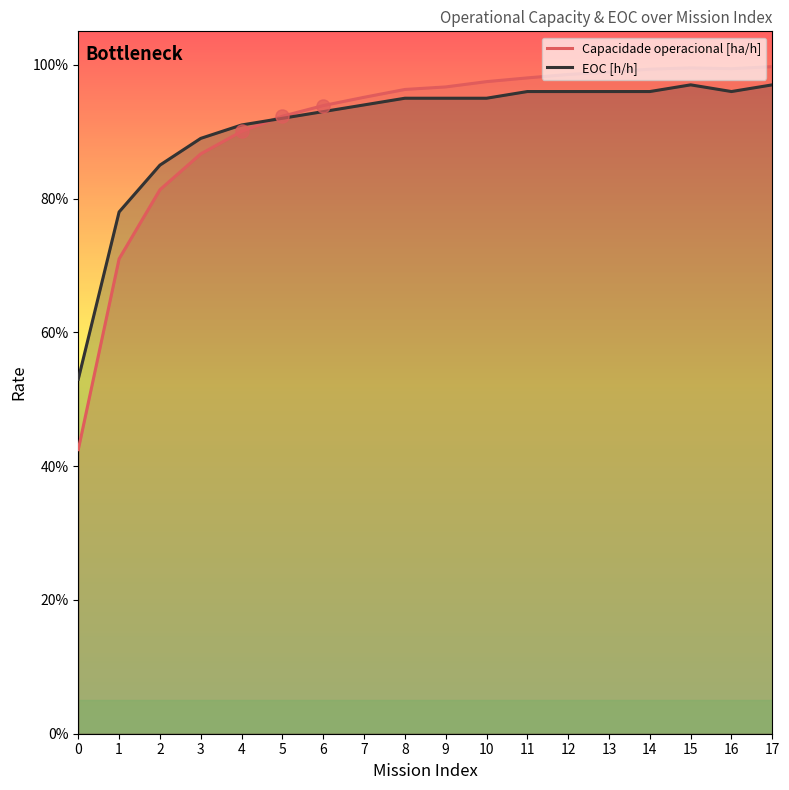

Which series contains the highest Y value?

Capacidade operacional [ha/h]